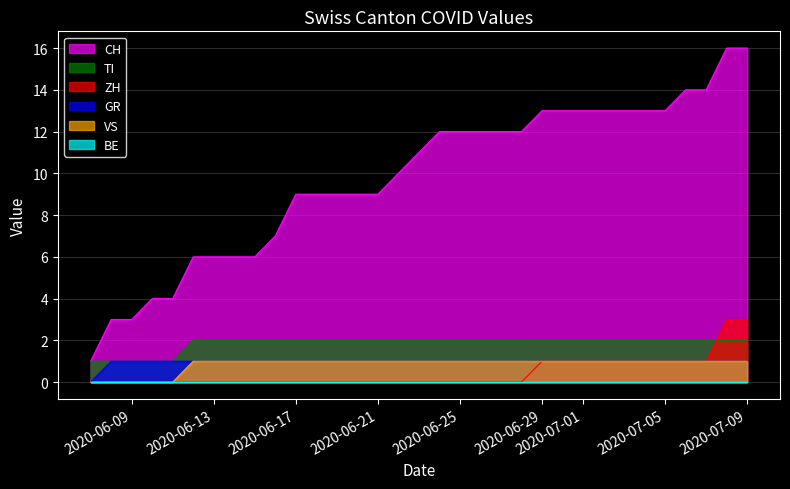

At which category is the sum across all series the highest?

2020-07-08